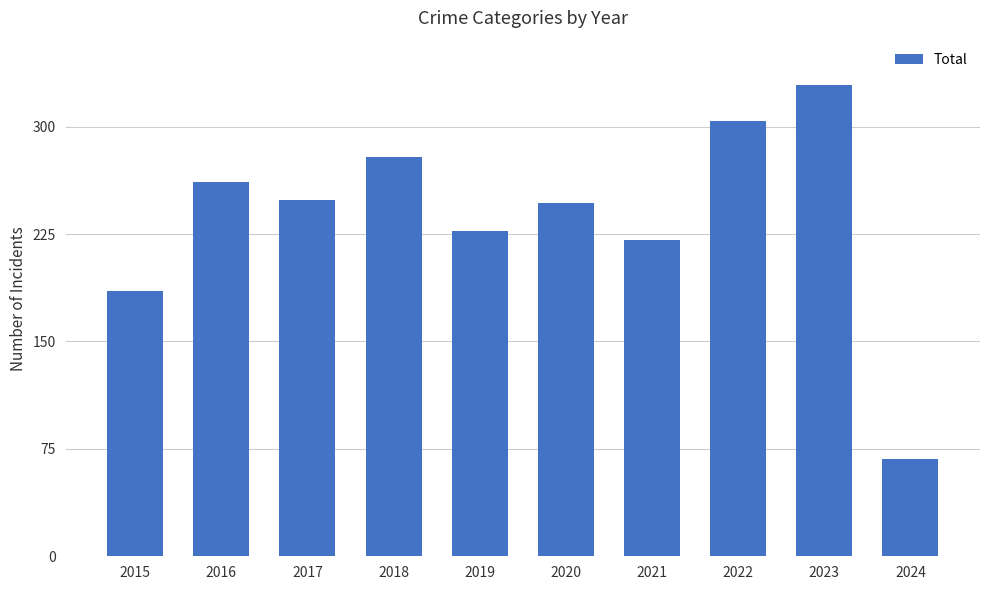

Is it true that the value at 2018 is 279?

True